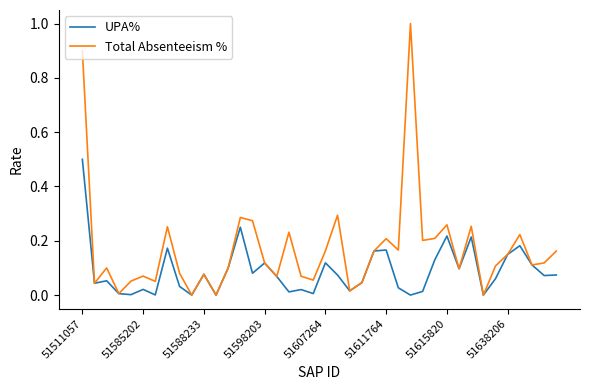

What is the maximum value for Total Absenteeism %?

1.0